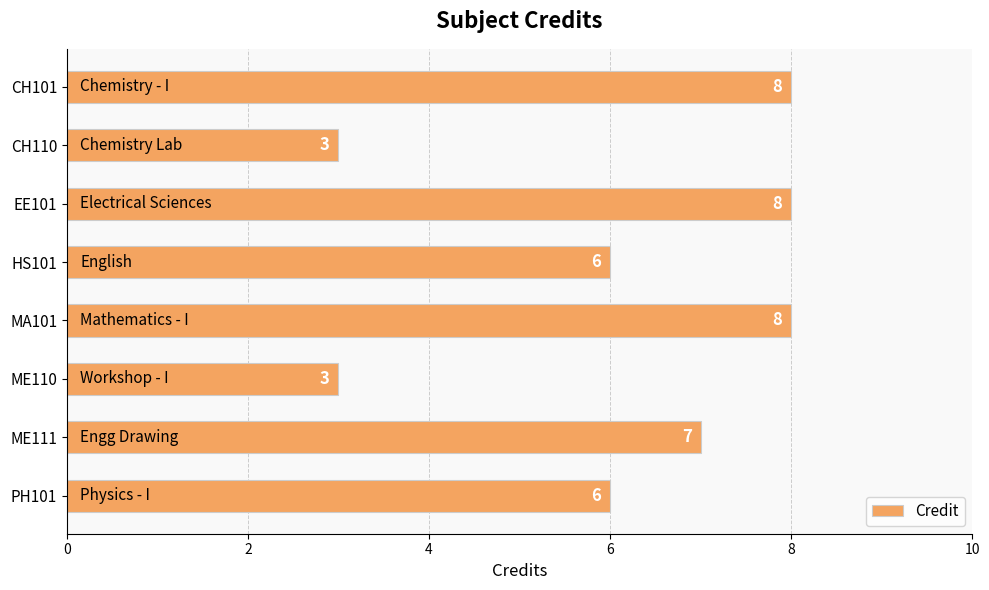

Is it true that the value at PH101 is 2?

False